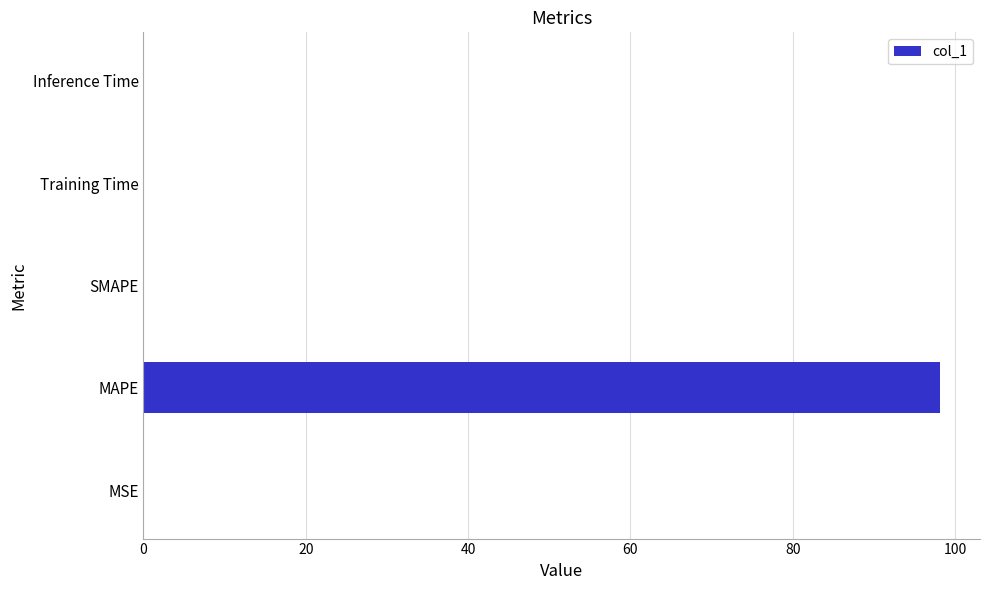

Which has a higher value, SMAPE or MAPE?

MAPE